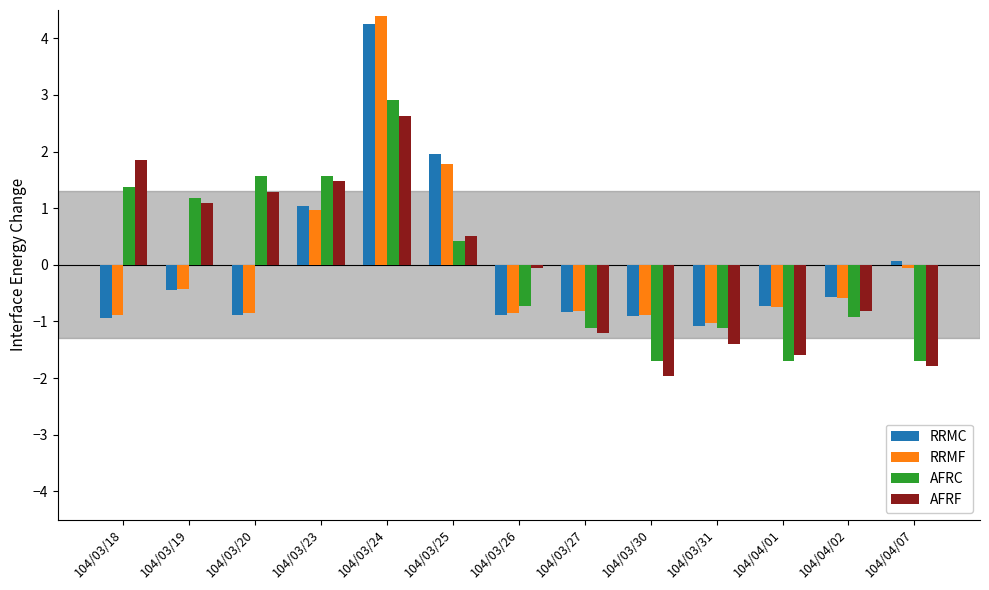

Is it true that RRMF equals -0.7 at 104/04/01?

True